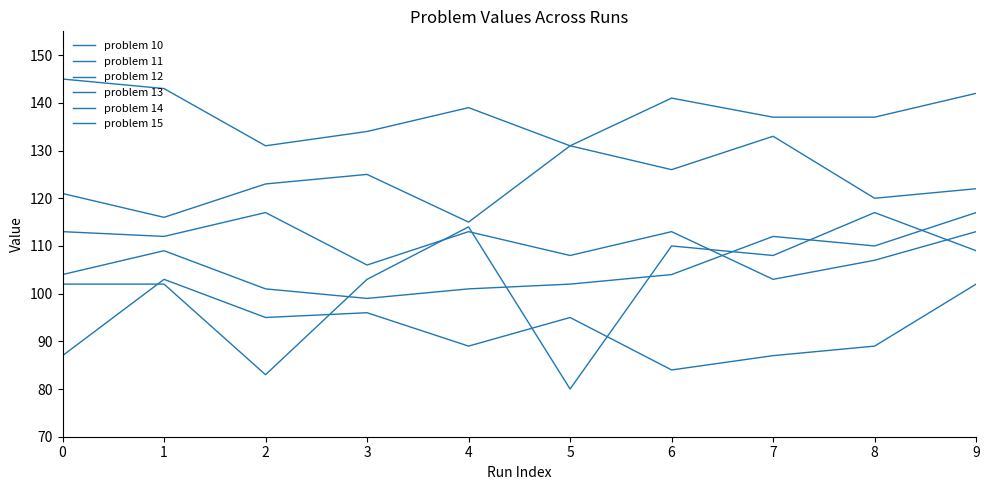

In problem 12, how many points are higher than both neighbors (excluding endpoints)?

3